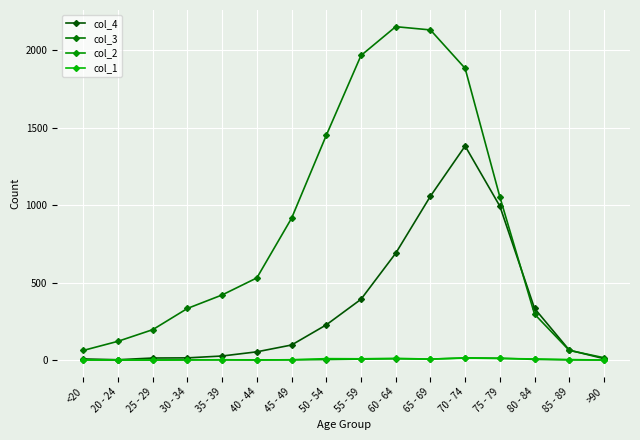

Rank the series by their maximum value, from lowest to highest.

col_1, col_2, col_4, col_3